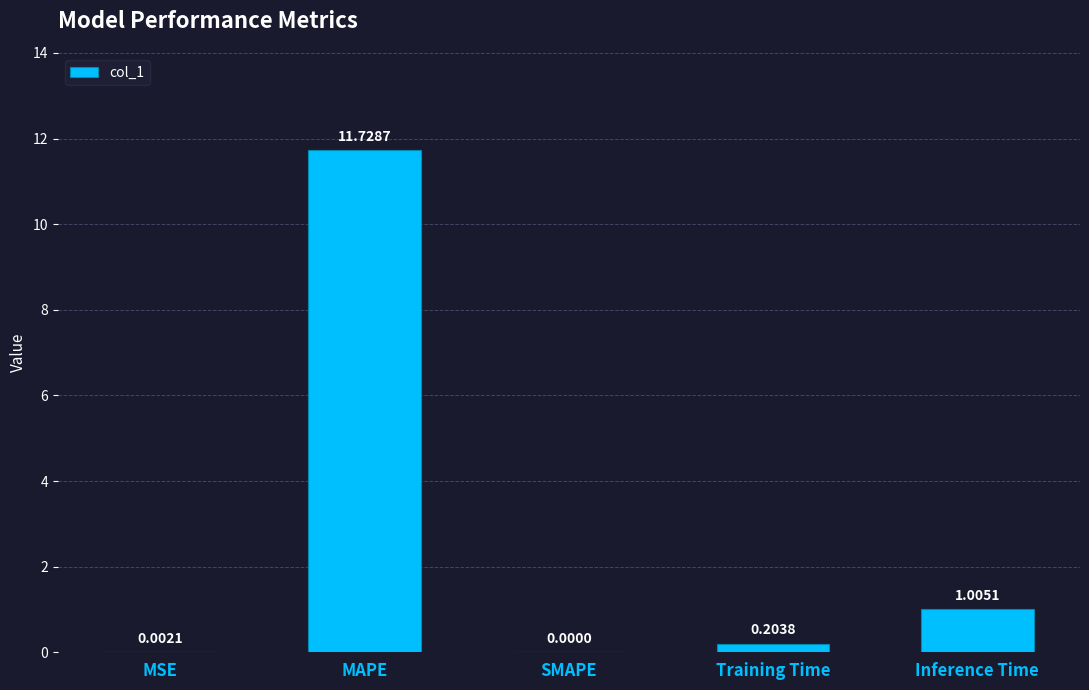

At which label is the value closest to 5?

Inference Time